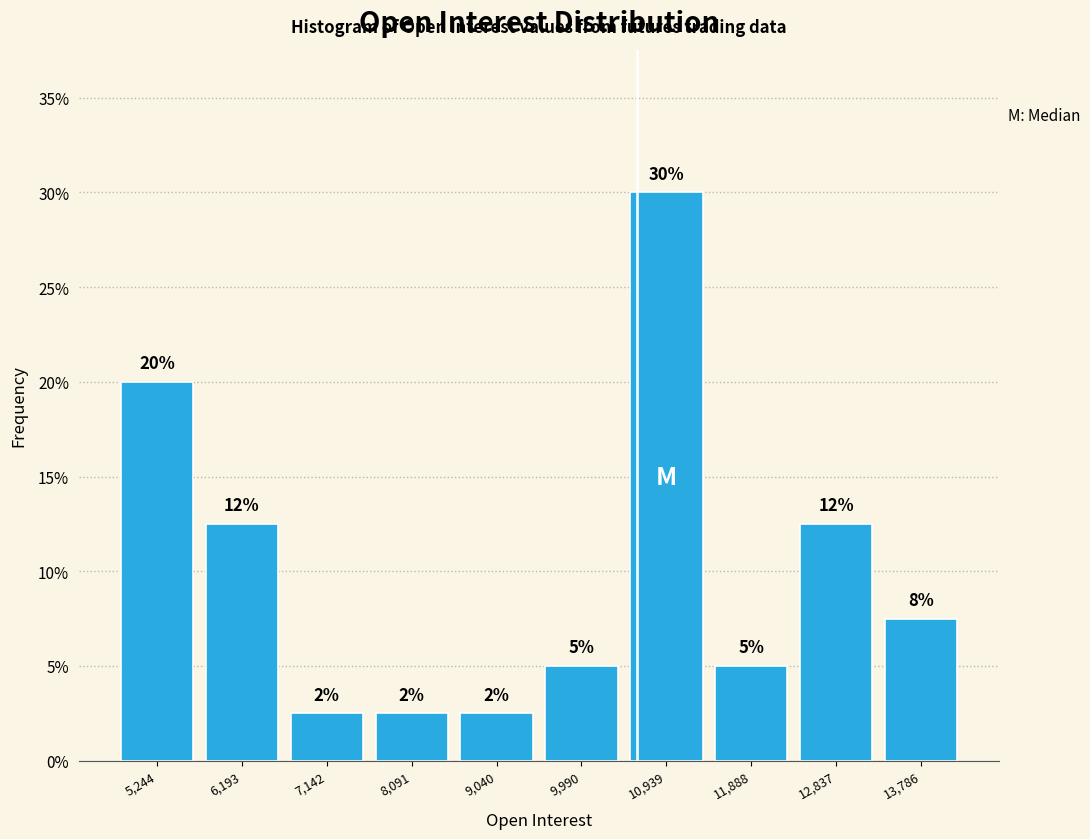

How many bars are there in total?

10